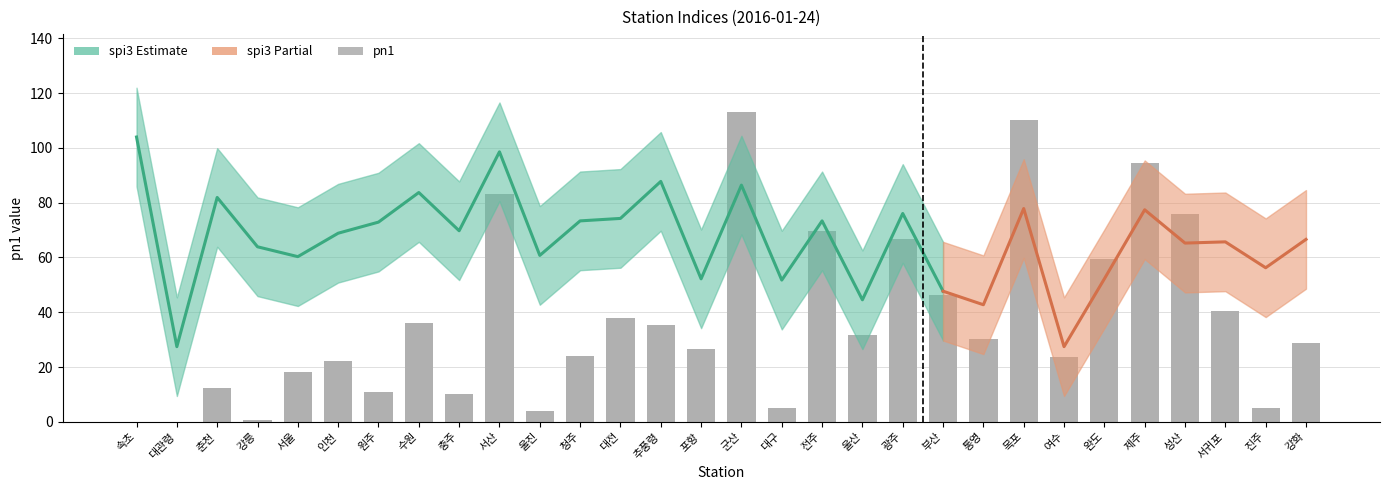

What is the label of the 27th bar from the left?

성산